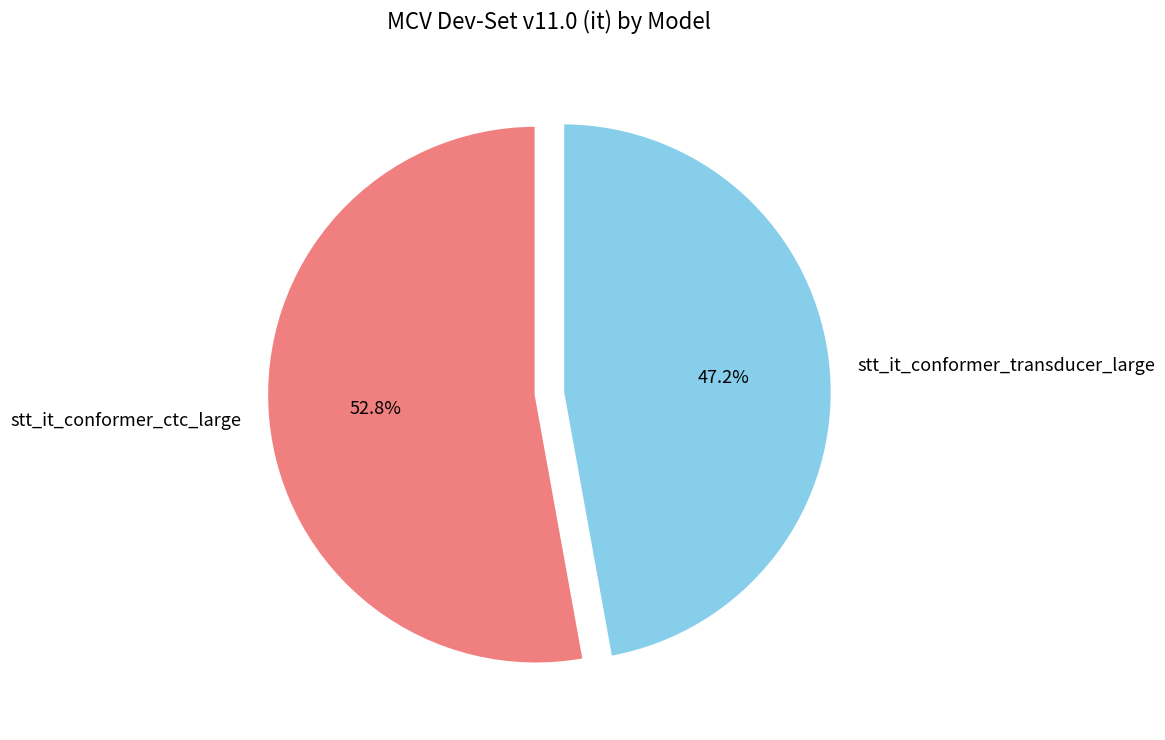

Which slice represents more than half of the pie?

stt_it_conformer_ctc_large